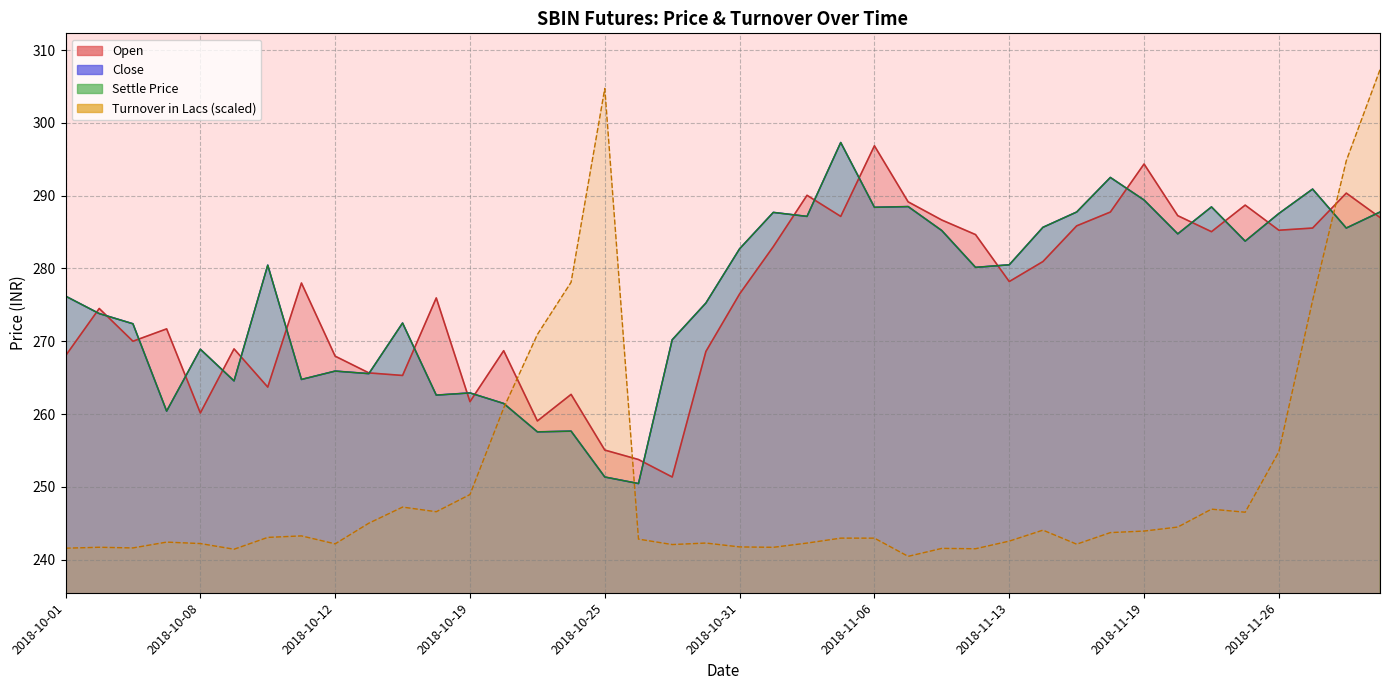

At which category does Close reach its first local valley?

2018-10-05